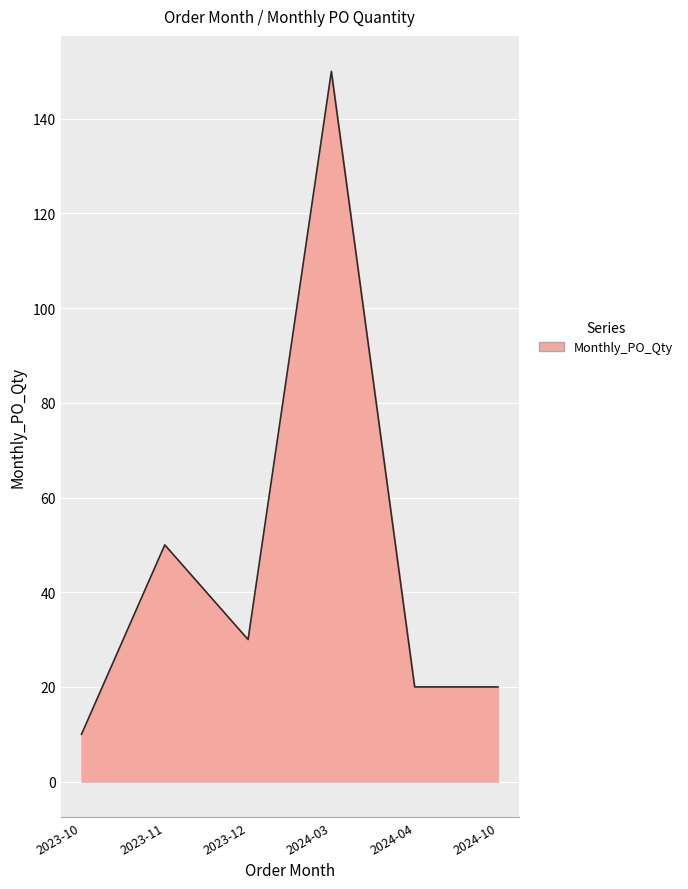

Does the chart have visible grid lines?

Yes